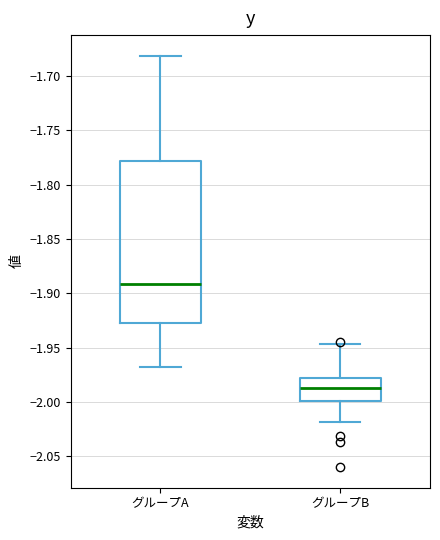

Reading left to right, read every box against the y-axis: the position of its median line, the range the box covers, and the ends of its whiskers. The values are not printed on the chart, so give them approximately, as read against the axis.

グループA: median -1.890, box -1.925 to -1.780, whiskers -1.970 to -1.680
グループB: median -1.990, box -2.000 to -1.980, whiskers -2.020 to -1.945